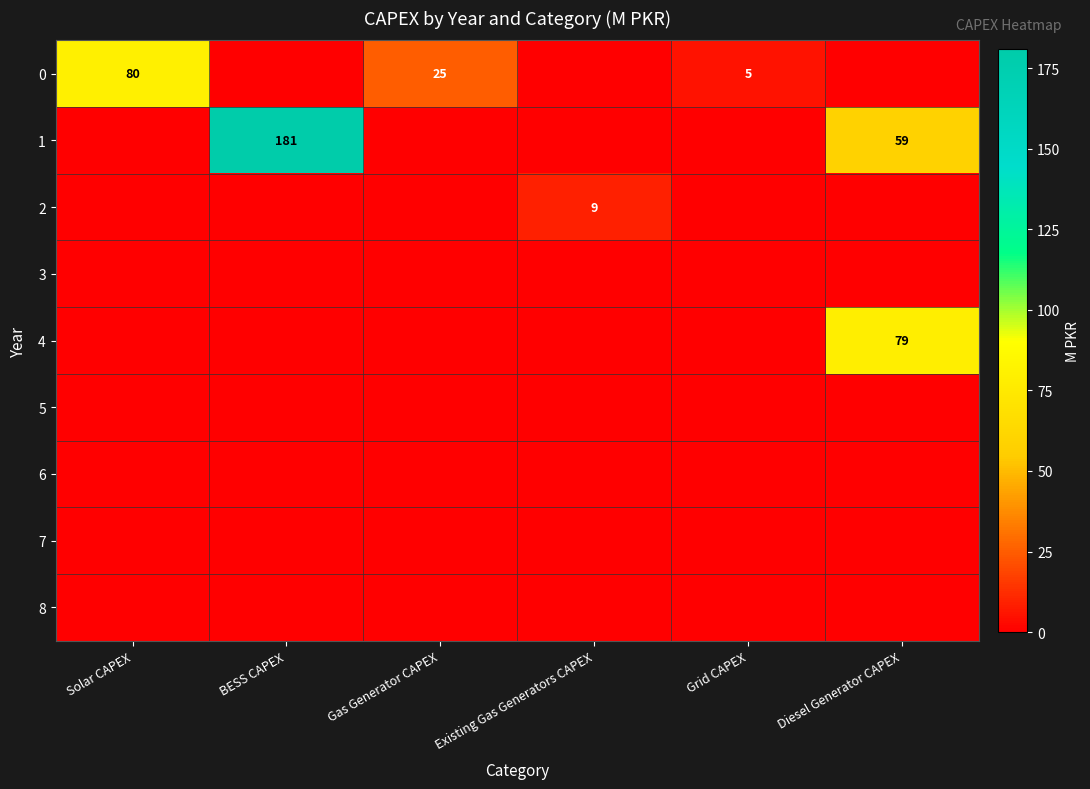

True or false: 2 has a value of 9 at Existing Gas Generators CAPEX.

True